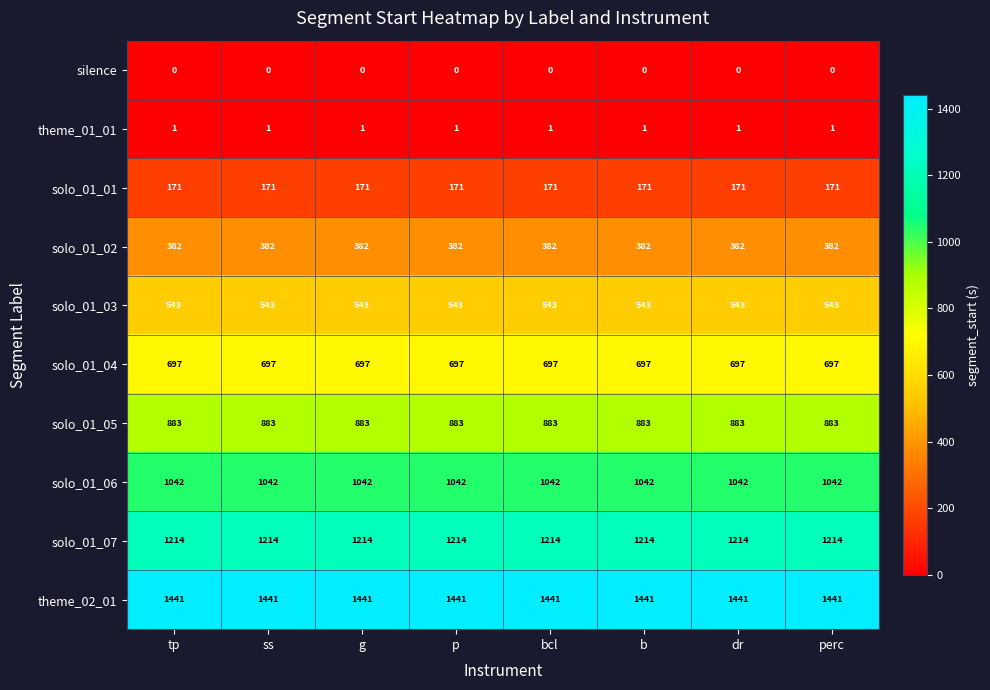

What is the lowest value of the solo_01_07 series?

1214